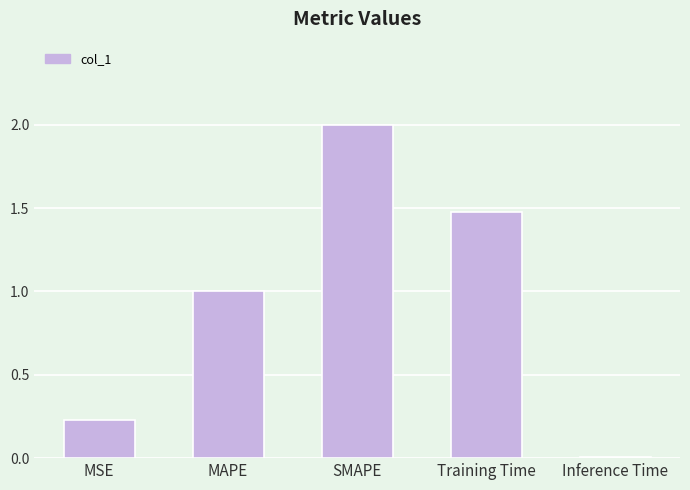

What is the label of the 5th bar from the left?

Inference Time